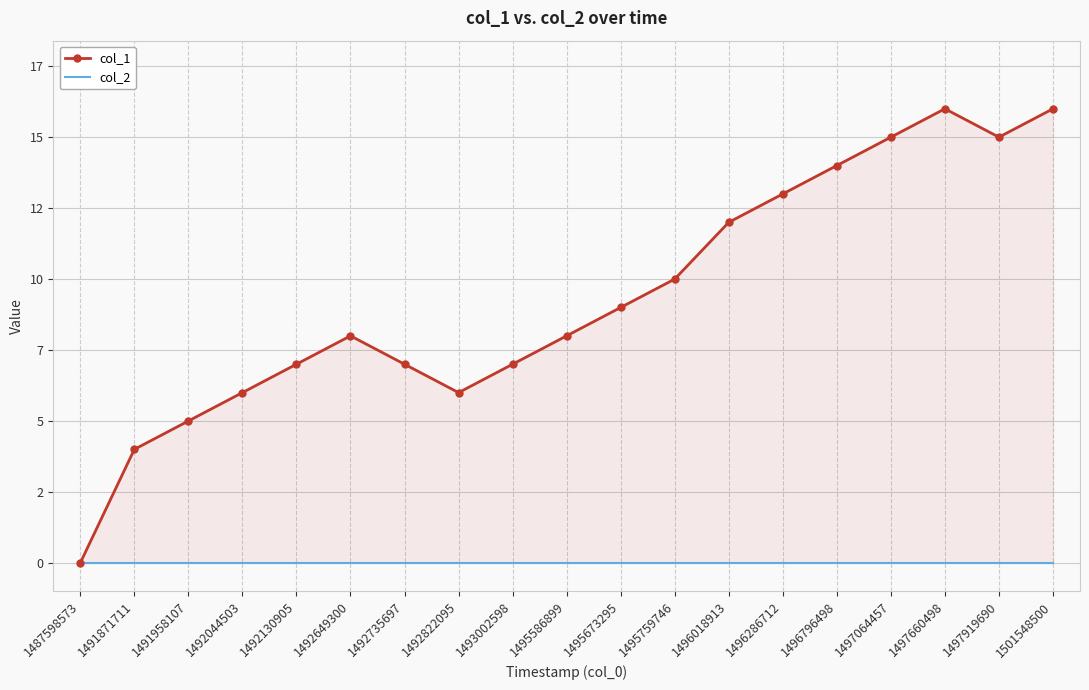

What is the difference between the col_1 values at 1501548500 and 1492822095?

10